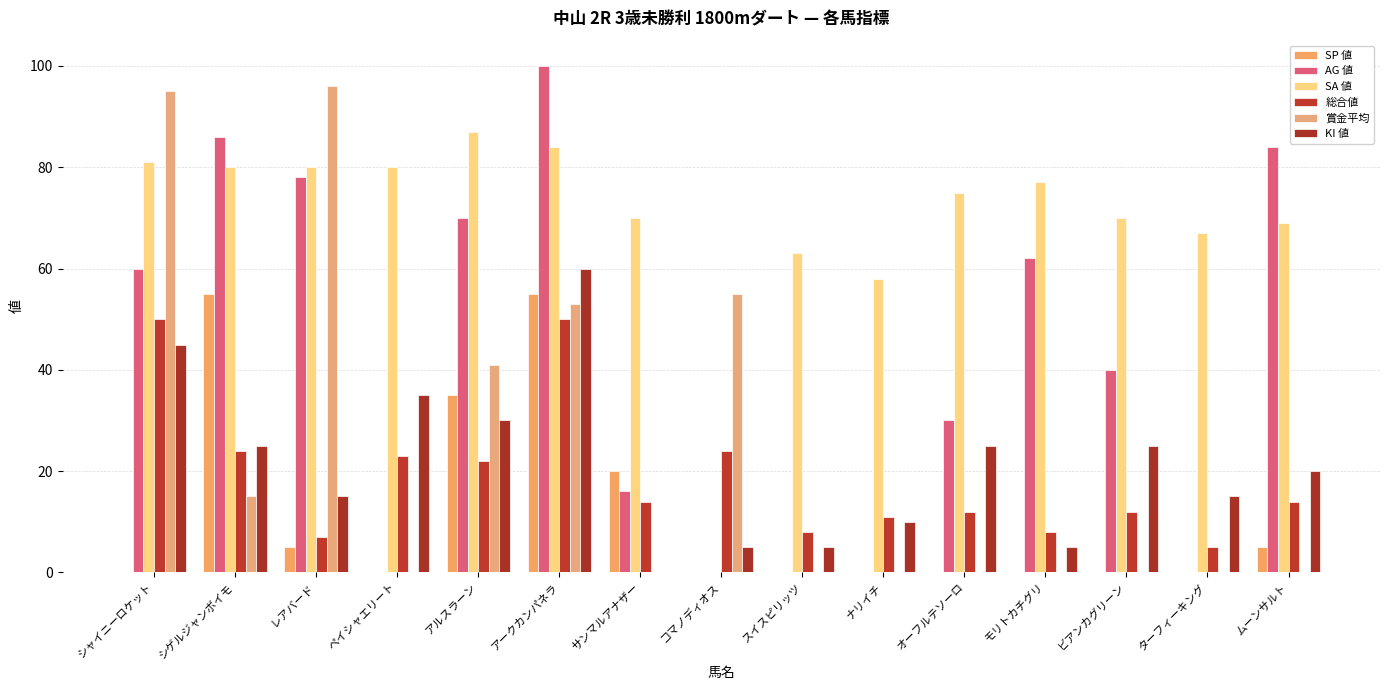

The AG 値 series shows 84 at シャイニーロケット. True or false?

False